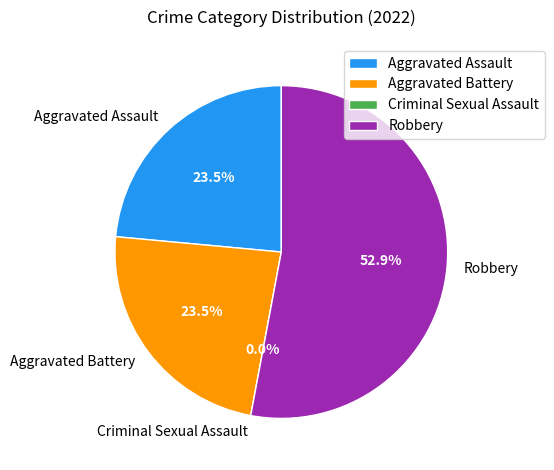

Which category has the smallest portion of the pie?

Criminal Sexual Assault